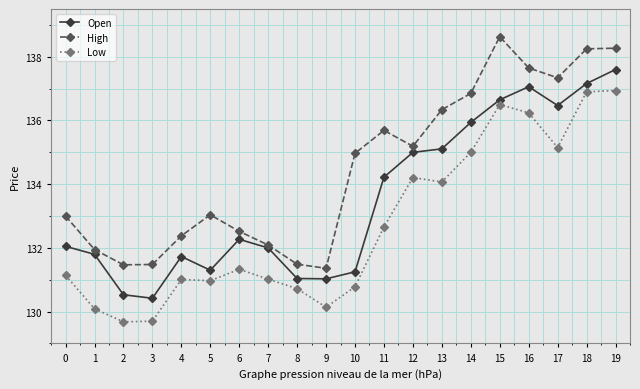

Is it true that High equals 231.0 at 11?

False